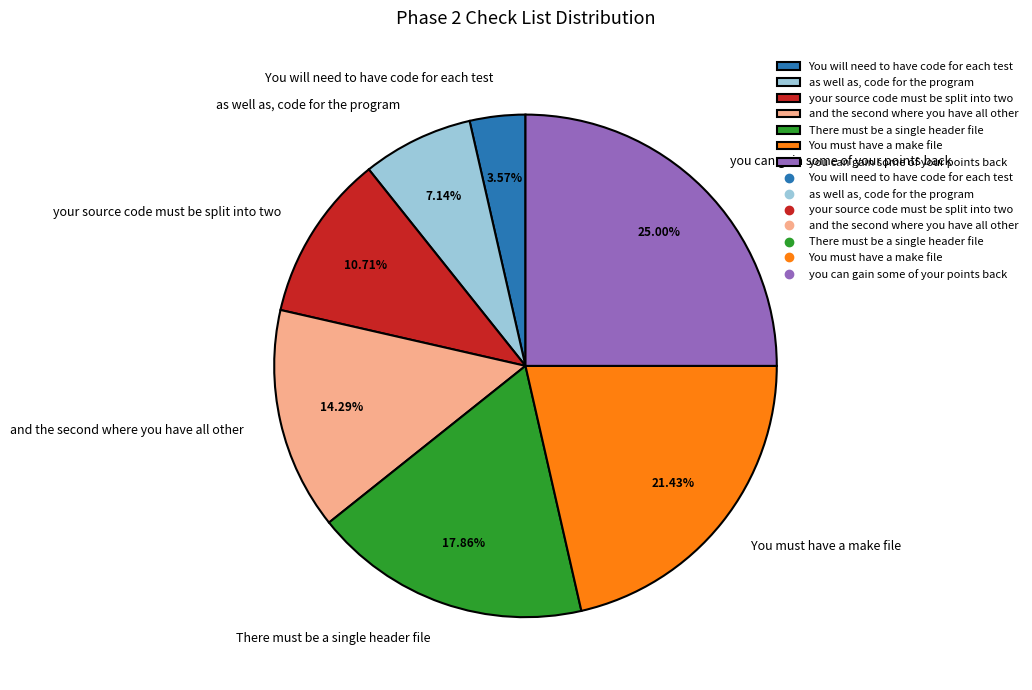

To the nearest percent, what is the average slice percentage?

14%